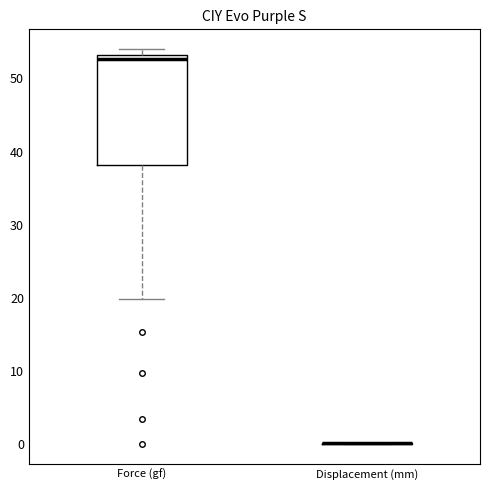

Where does the lower whisker of the box for Force (gf) end on the y-axis? The values are not printed on the chart, so give them approximately, as read against the axis.

20